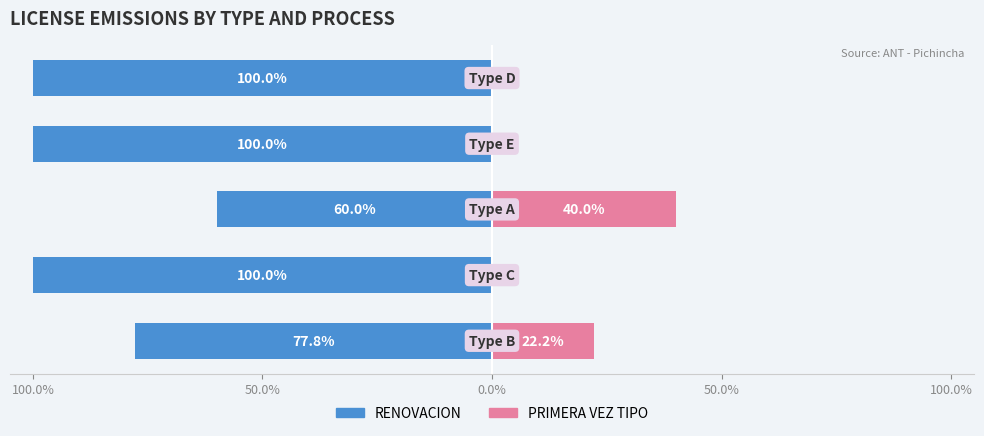

The PRIMERA VEZ TIPO series shows -17.3 at 50.0%. True or false?

False